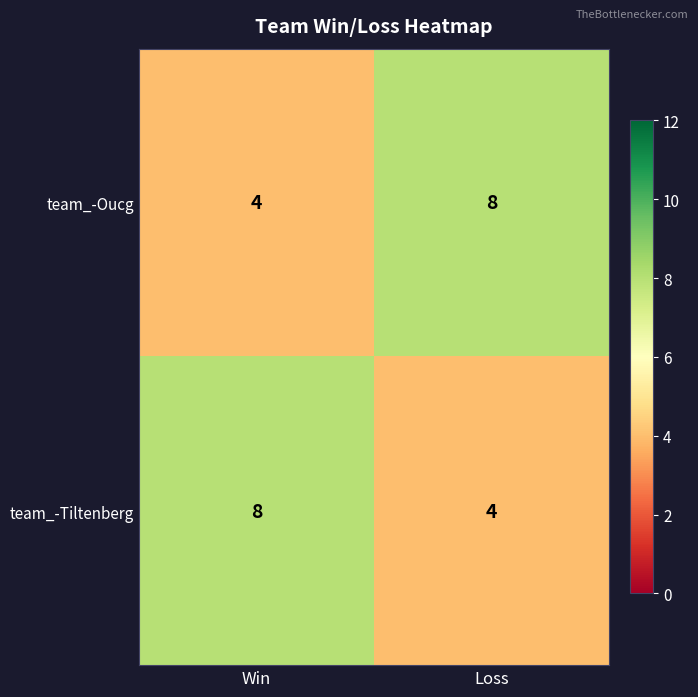

At how many categories does at least one series exceed 4?

2